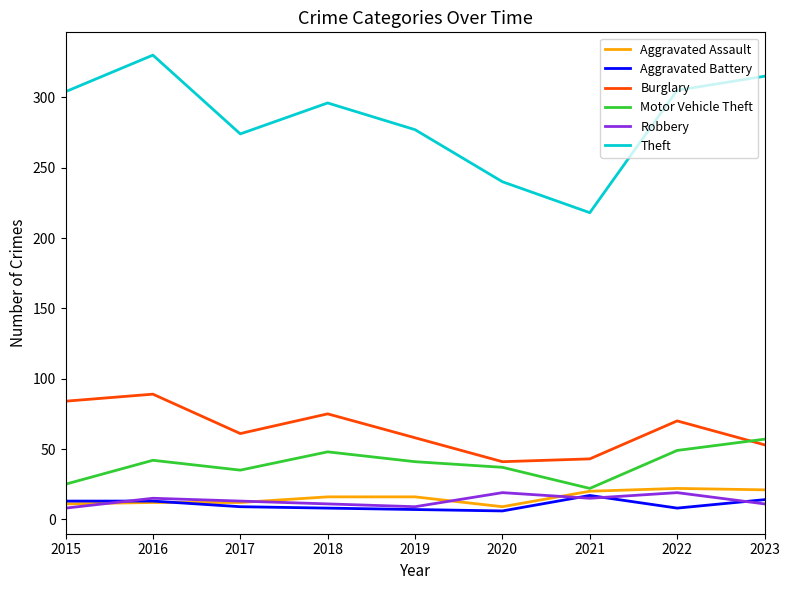

Is it true that Burglary equals 61 at 2017?

True